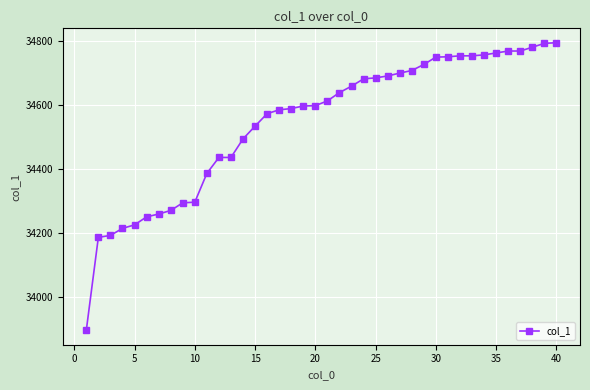

What is the difference between the second highest and second lowest values?

607